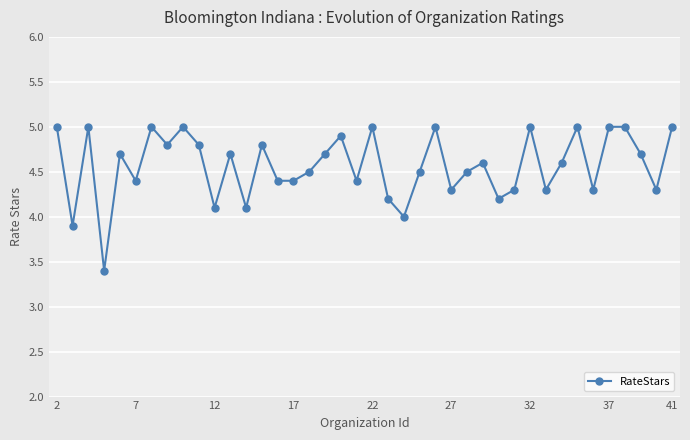

What is the difference between the maximum and second lowest values?

1.1